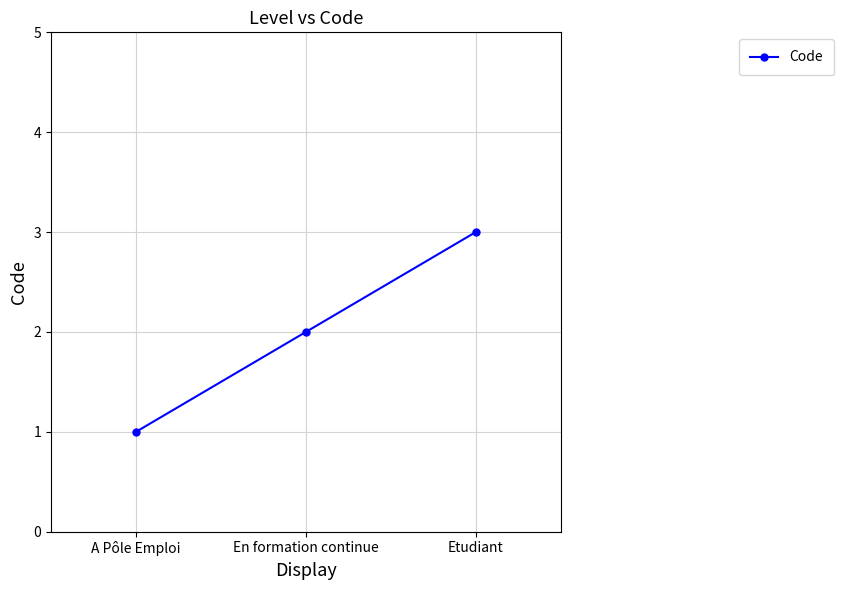

What value does the data have at A Pôle Emploi?

1